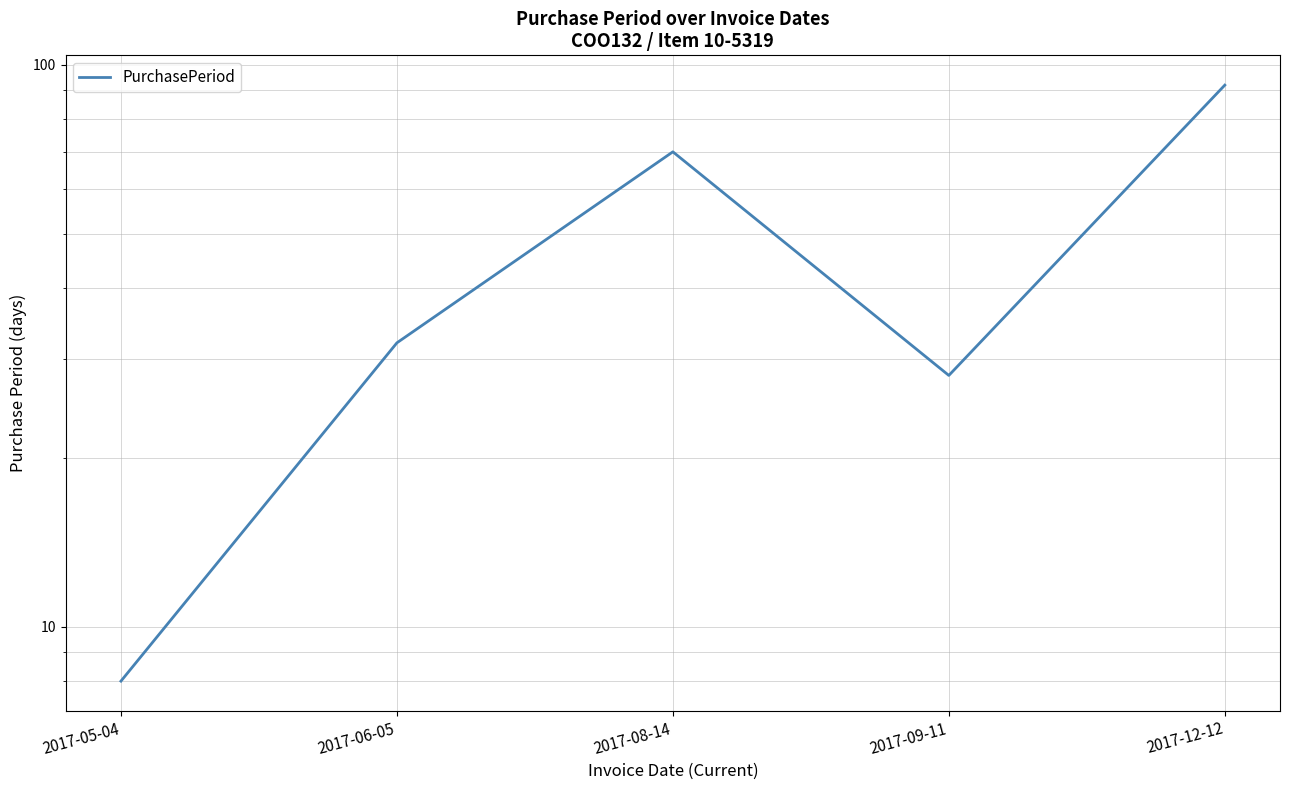

What position from the right is 2017-09-11?

2